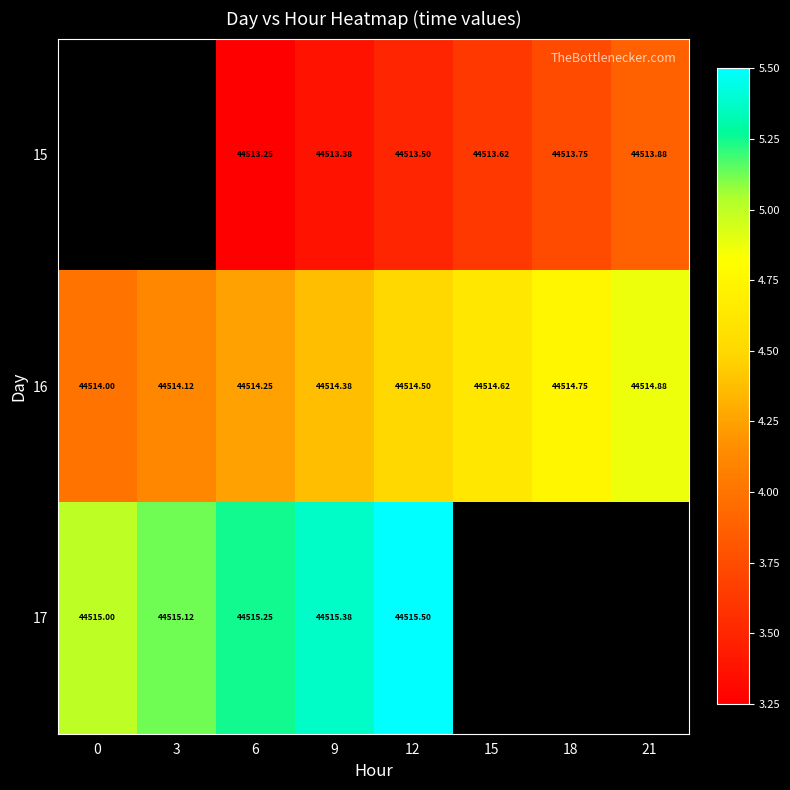

What is the minimum value shown in the chart?

44513.2